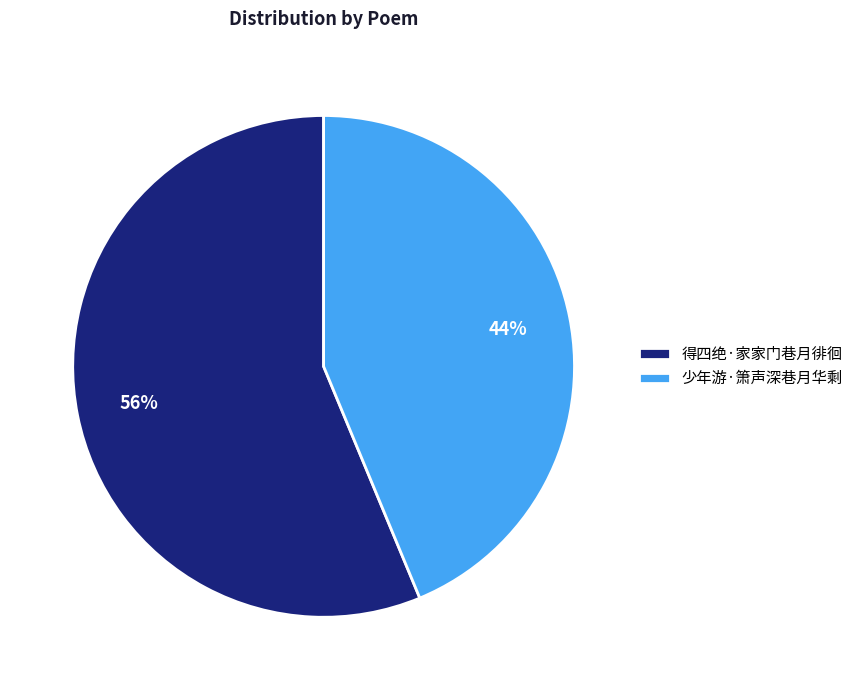

To the nearest percent, what portion does 少年游·箫声深巷月华剩 represent?

44%